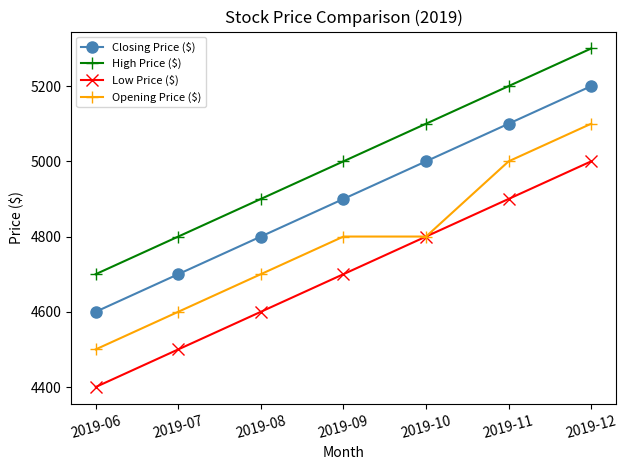

What is the value of the High Price ($) point at the 5th from the left?

5100